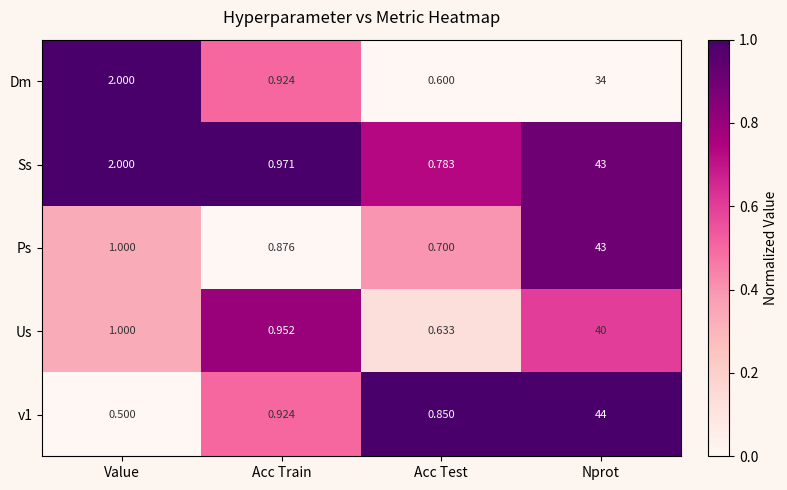

Which label corresponds to the smallest value in the chart?

Value